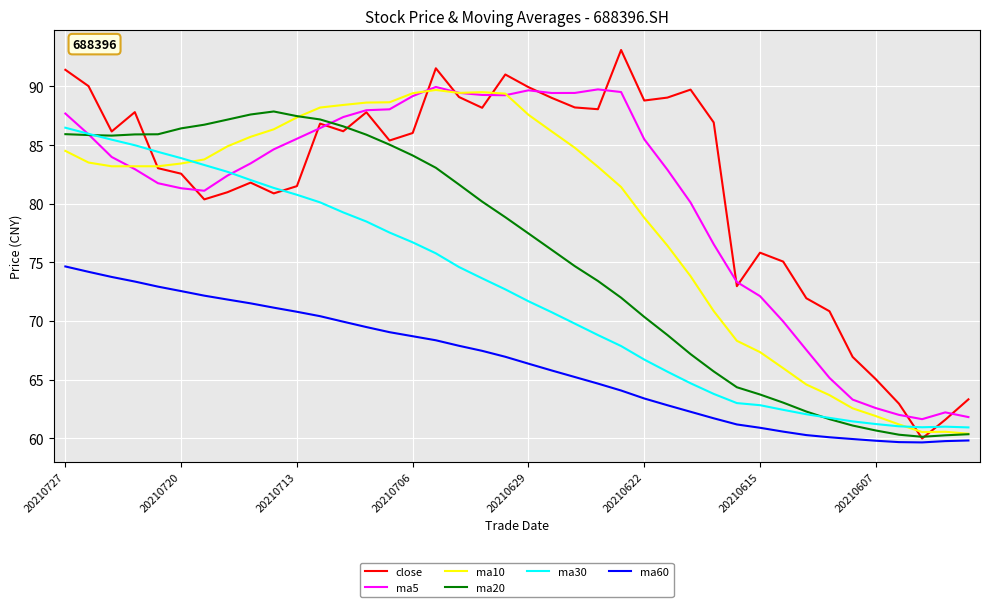

Does the chart display data point markers on the line(s)?

No